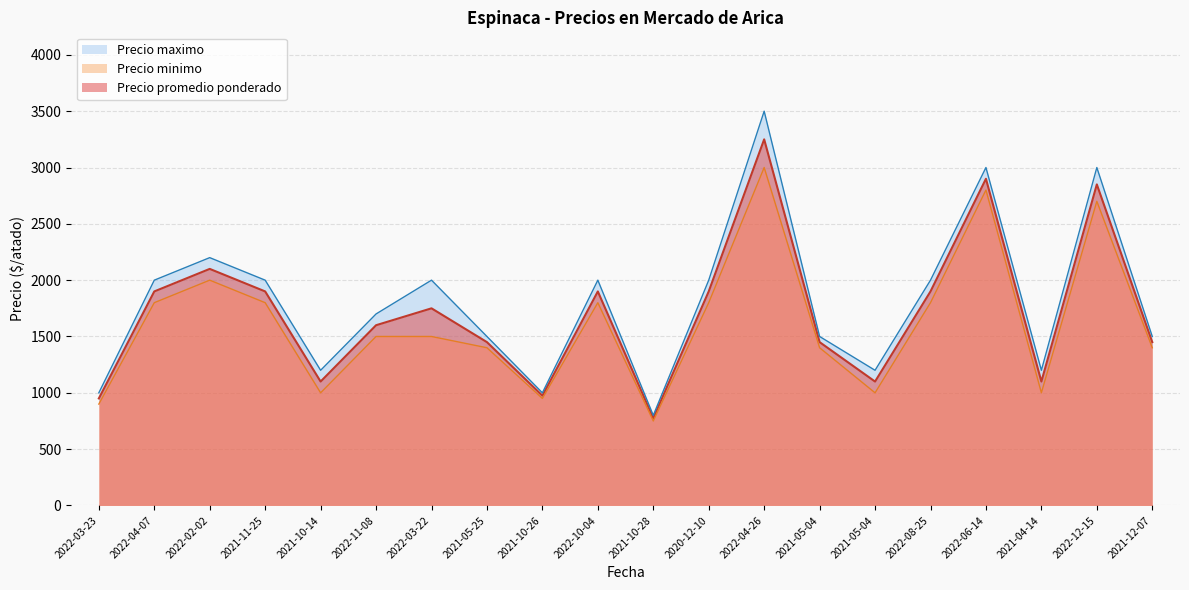

What is the average value of the Precio promedio ponderado series?

1715